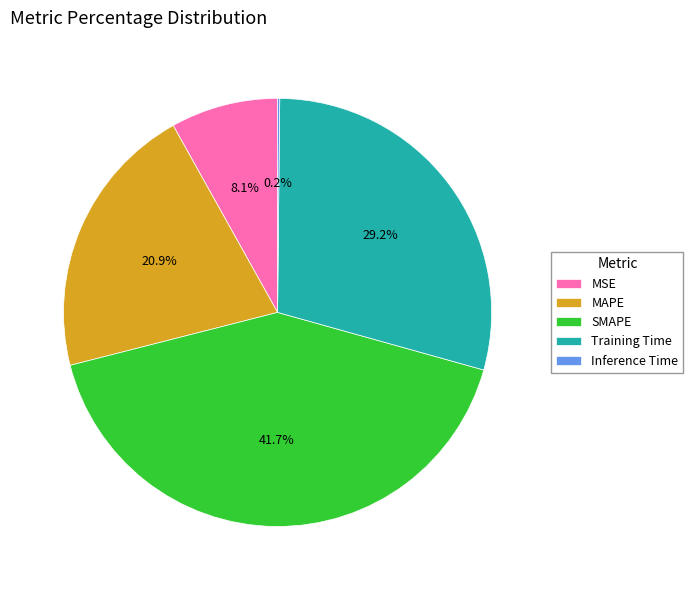

Do MSE and Training Time together represent more than half of the pie?

No